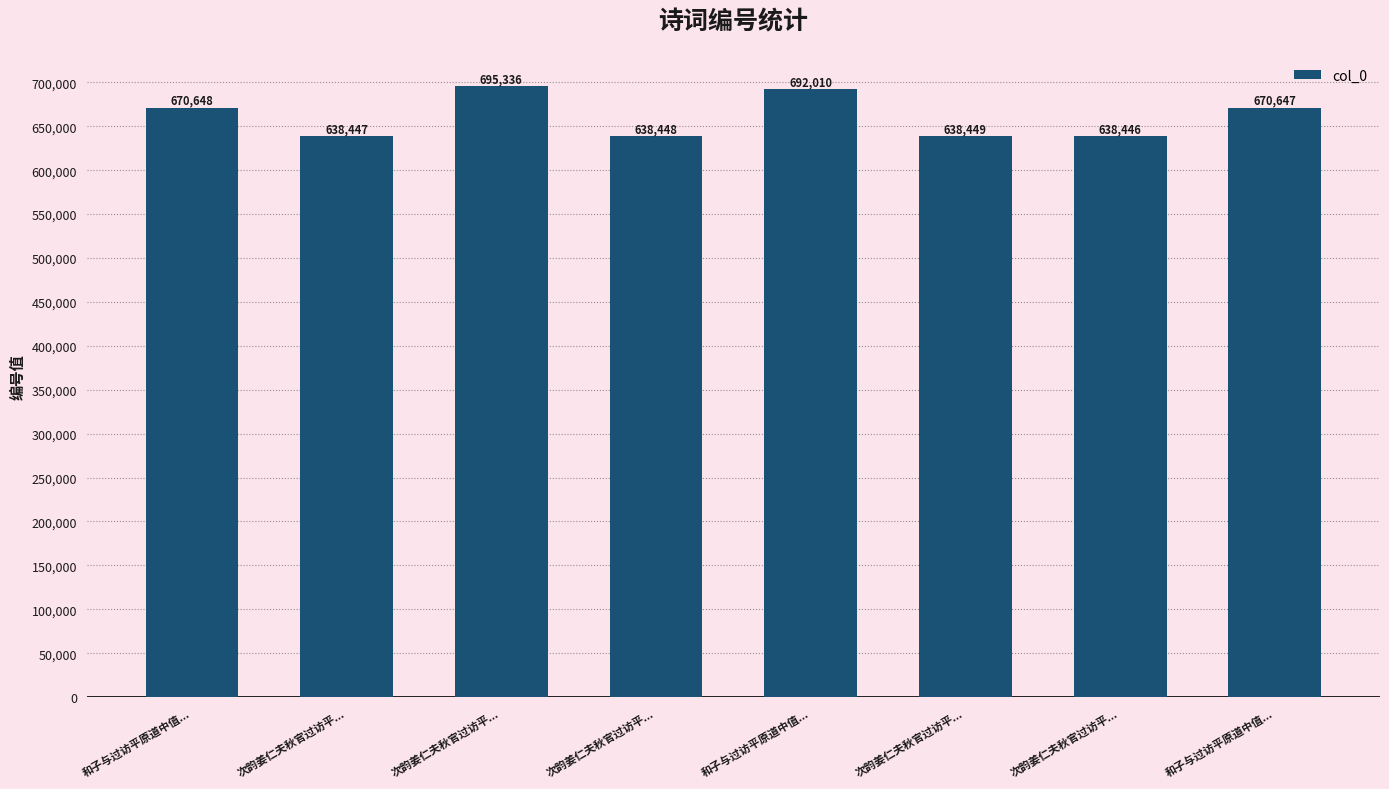

Which category has the highest value across all series?

次韵姜仁夫秋官过访平...